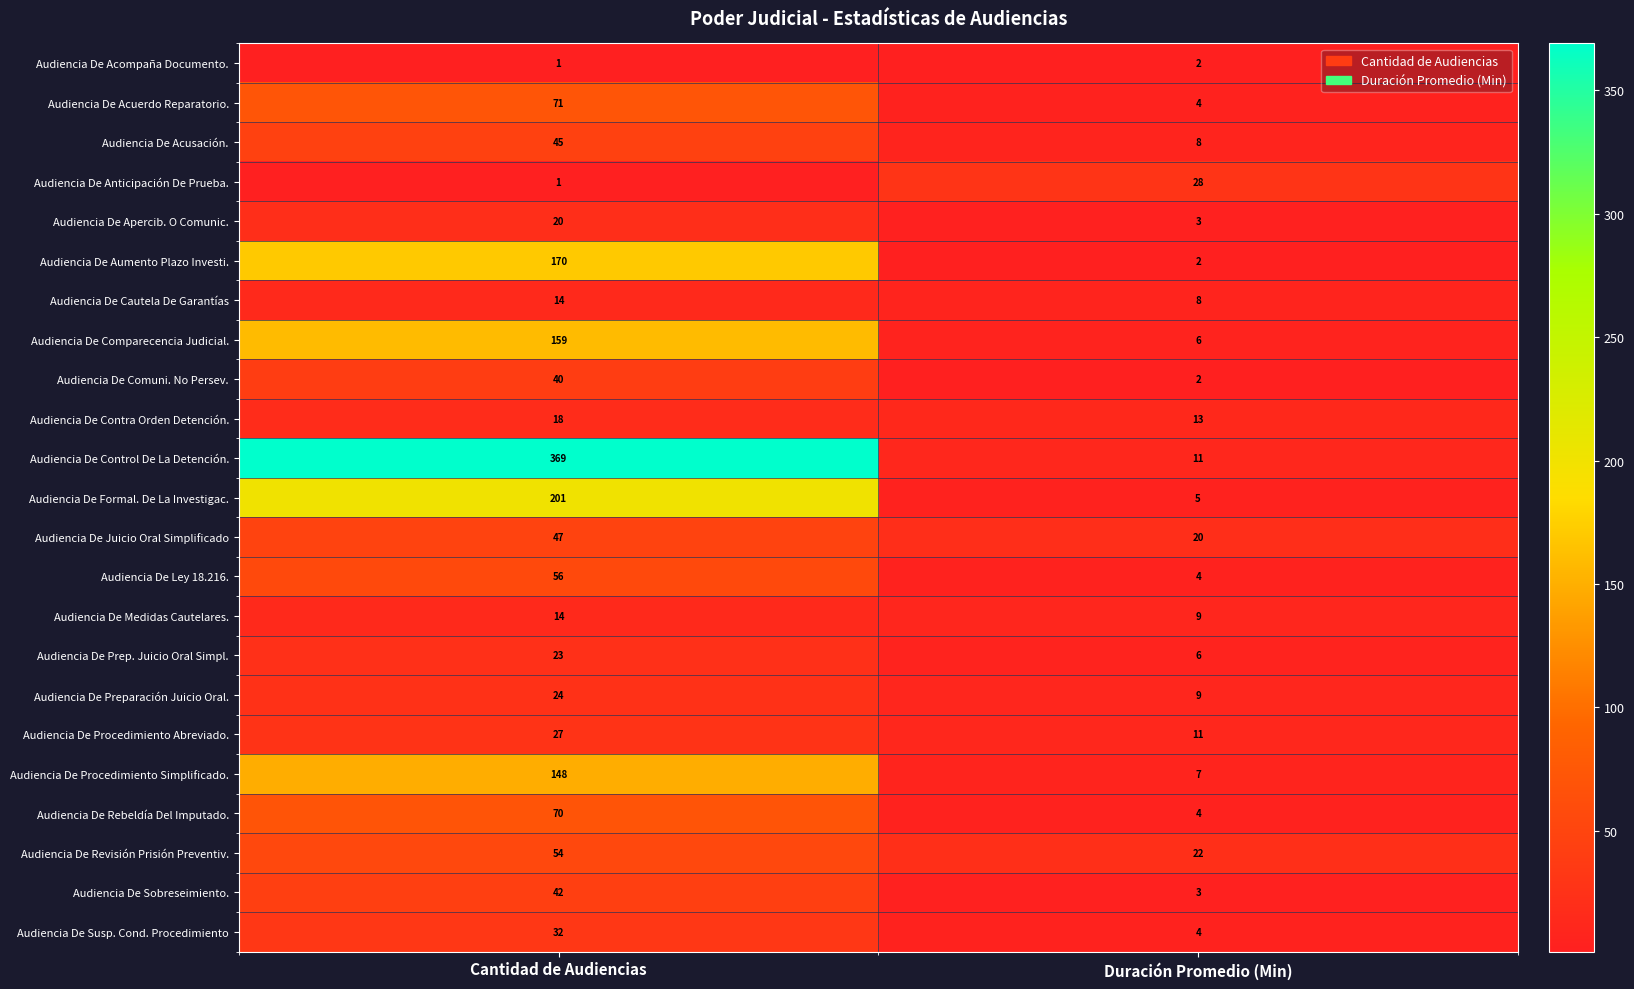

Is it true that Audiencia De Ley 18.216. equals 4 at Duración Promedio (Min)?

True